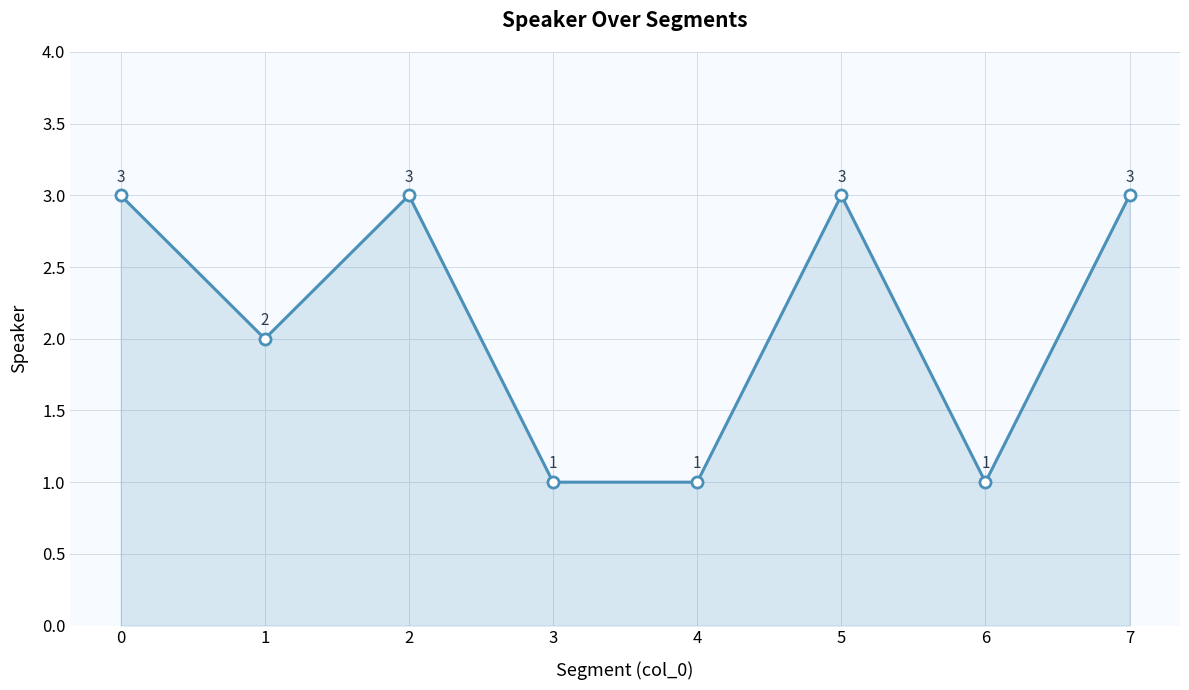

Count the values in the range 1 to 3.

8